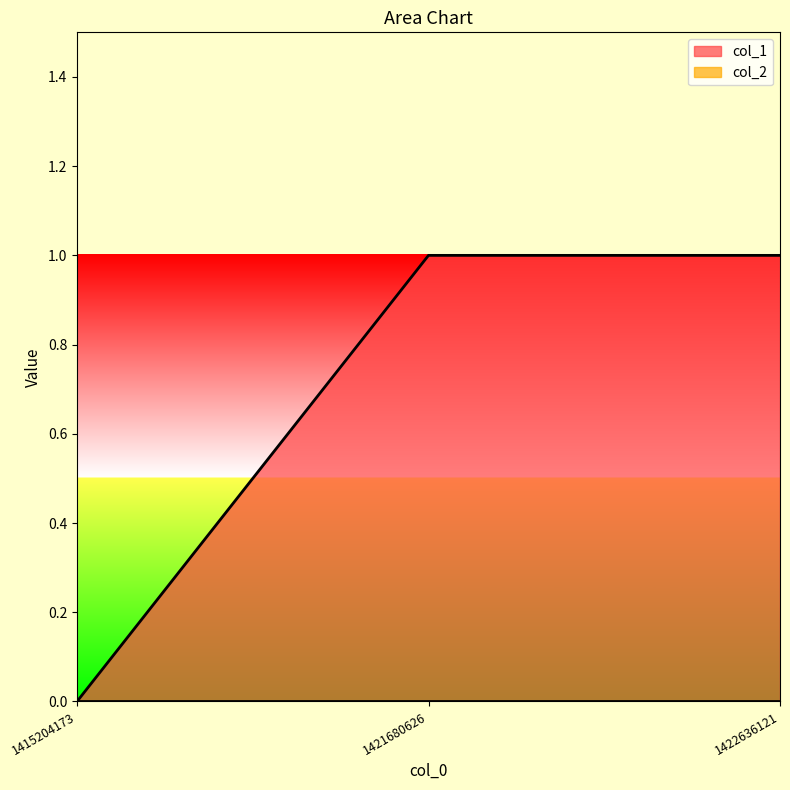

Is it true that the value at 1421680626 is 1?

False